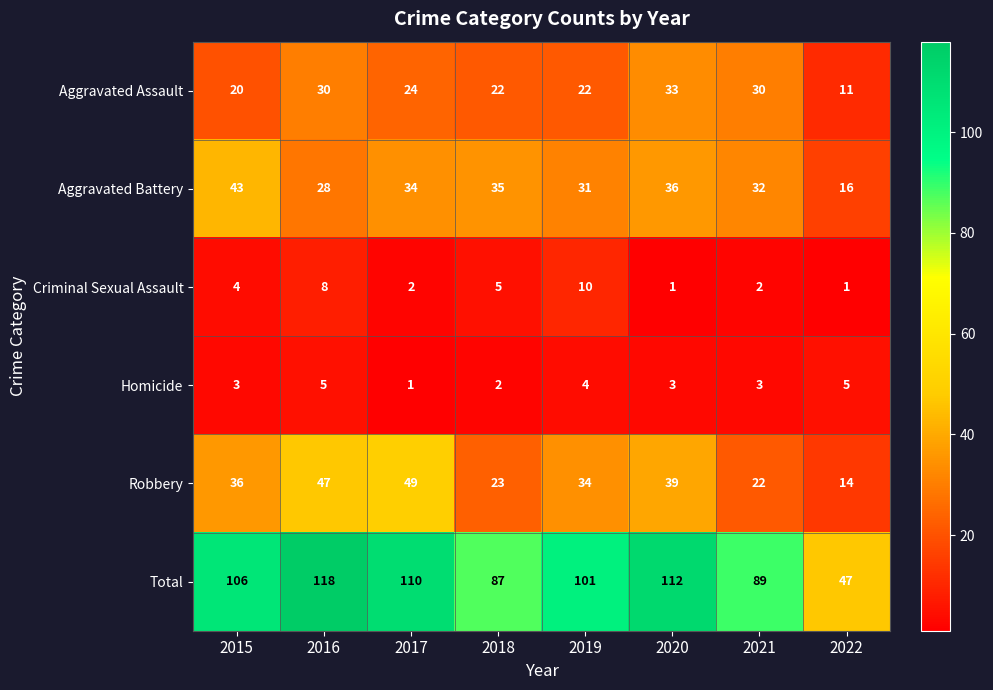

How many data points does each series have?

8